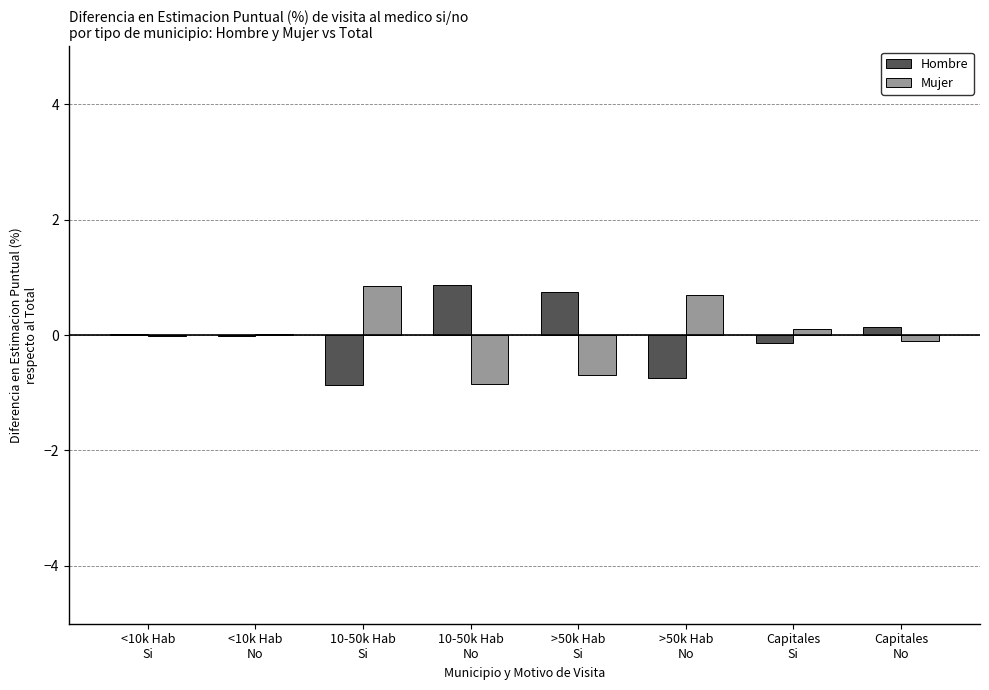

What is the maximum value for Mujer?

0.8